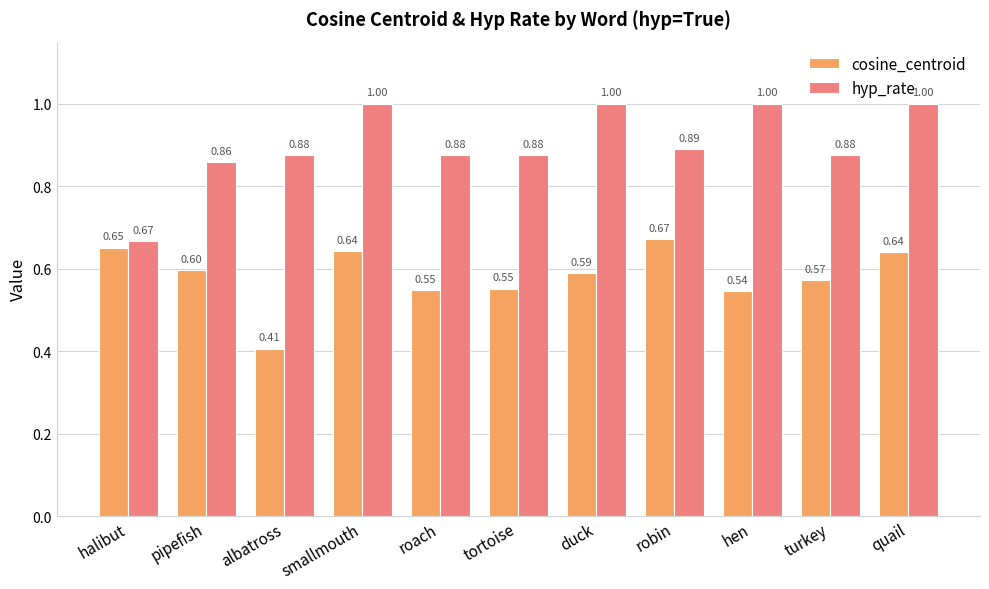

Rank the series at roach from lowest to highest value.

cosine_centroid, hyp_rate